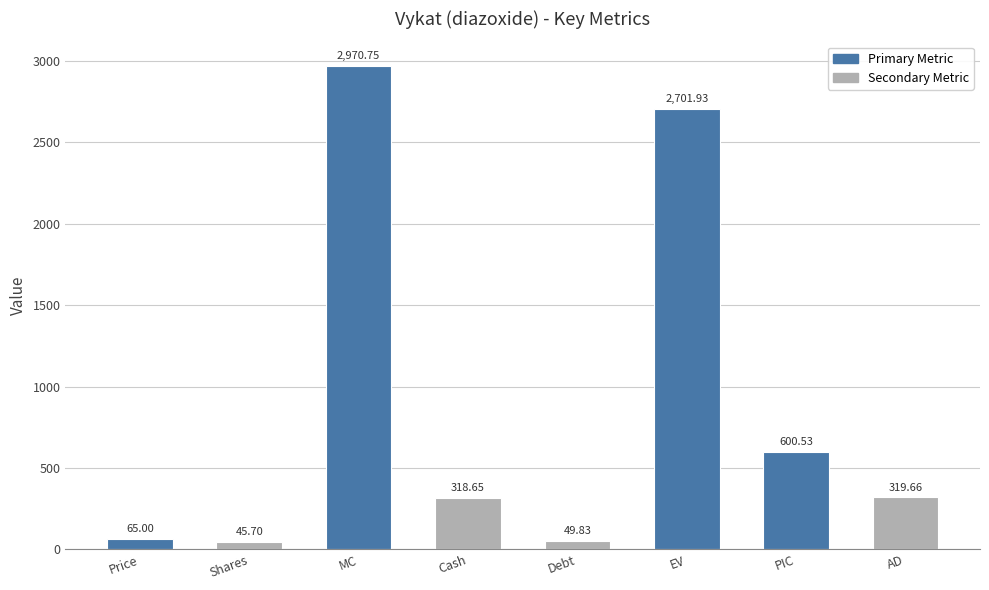

Rank the categories by value from lowest to highest.

Shares, Debt, Price, Cash, AD, PIC, EV, MC